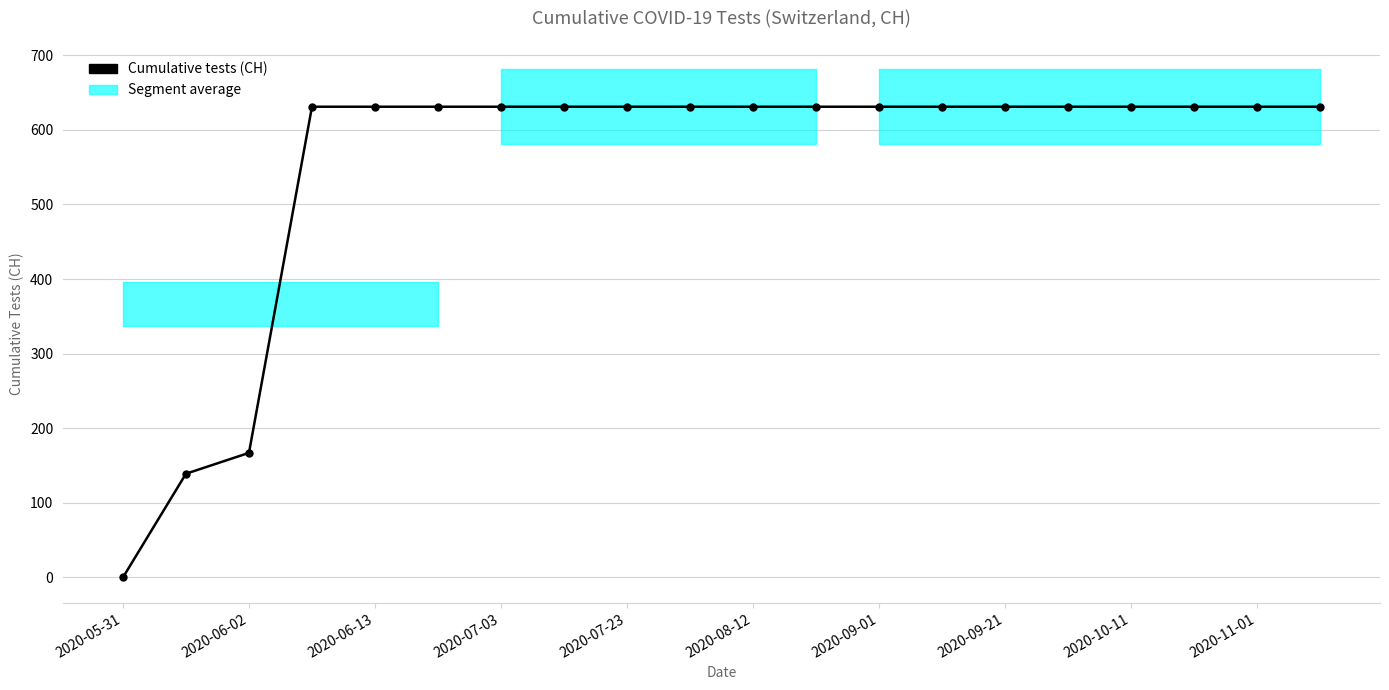

The value at 2020-09-01 is 992. True or false?

False